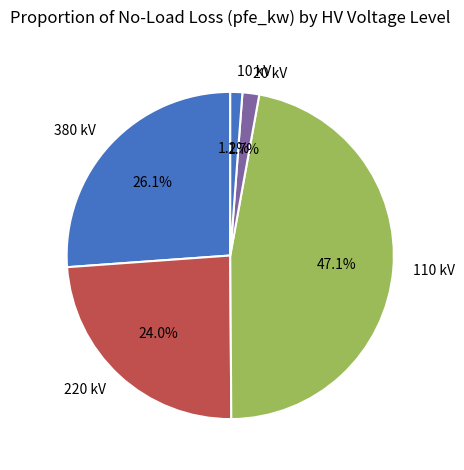

How many segments does this pie chart have?

5